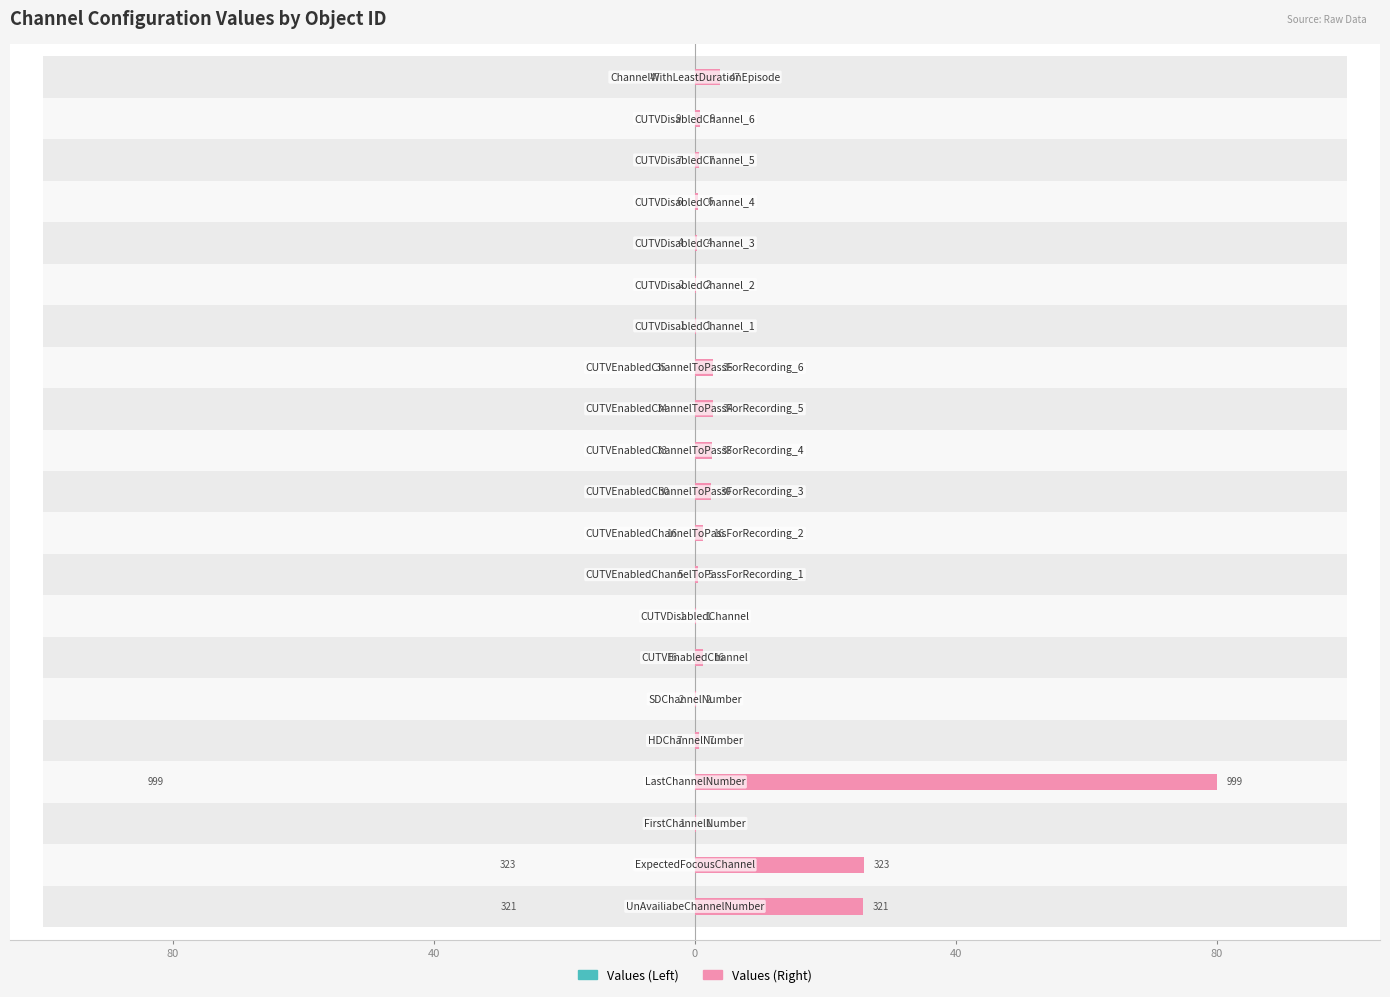

What are all the series names shown in the legend?

Values (Left), Values (Right)